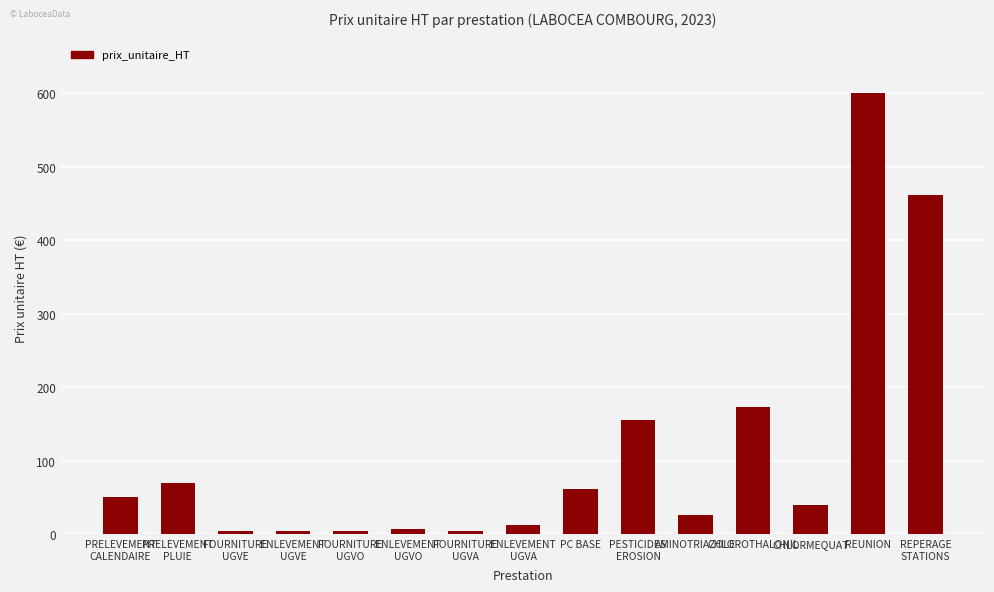

At which label does the data first exceed 39?

PRELEVEMENT
CALENDAIRE